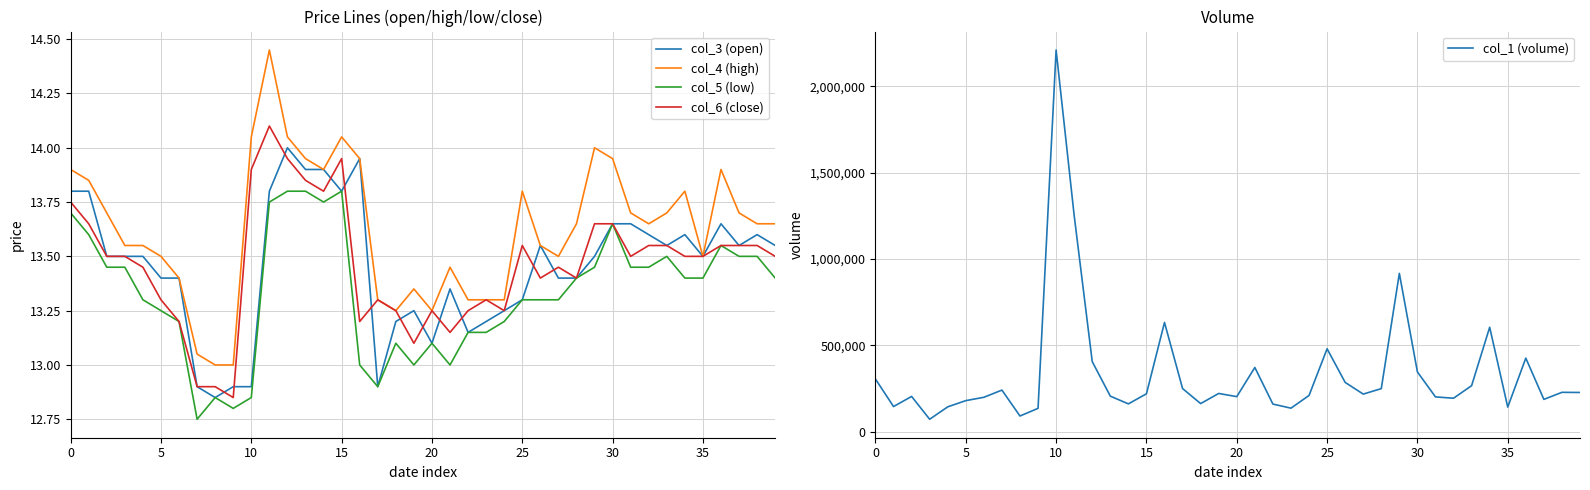

What is the average value of the col_5 (low) series?

13.3